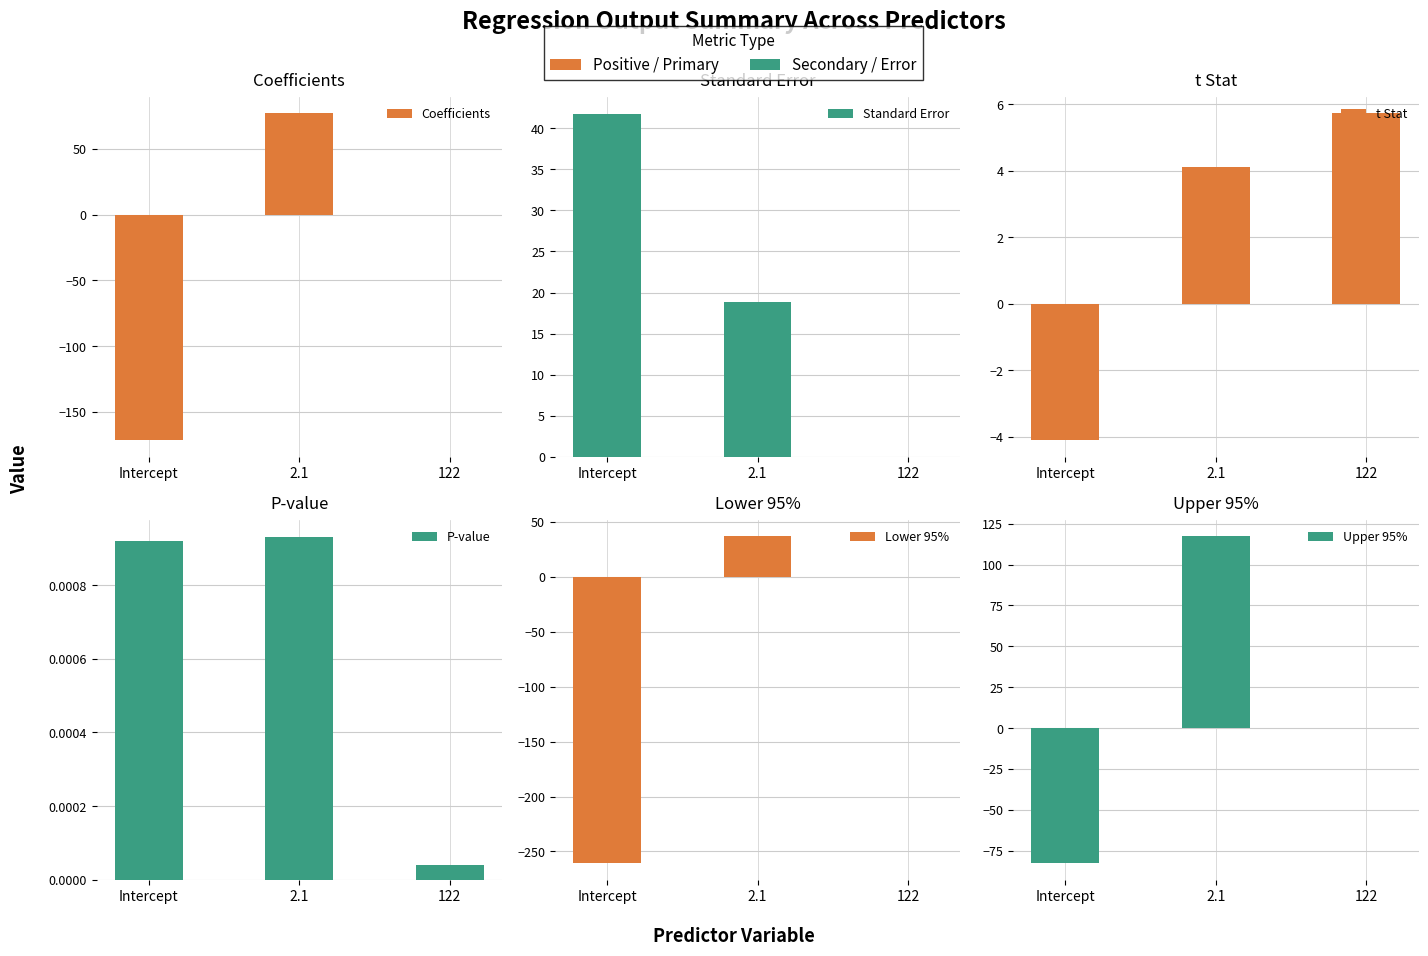

Rank the series at 122 from lowest to highest value.

P-value, Standard Error, Lower 95%, Coefficients, Upper 95%, t Stat